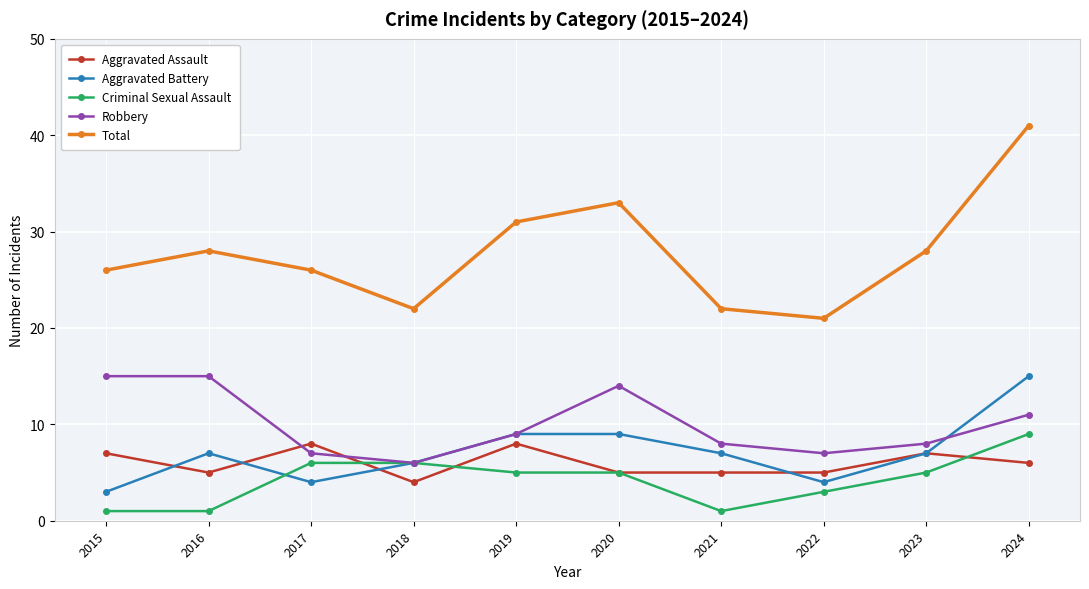

What are all the series names shown in the legend?

Aggravated Assault, Aggravated Battery, Criminal Sexual Assault, Robbery, Total